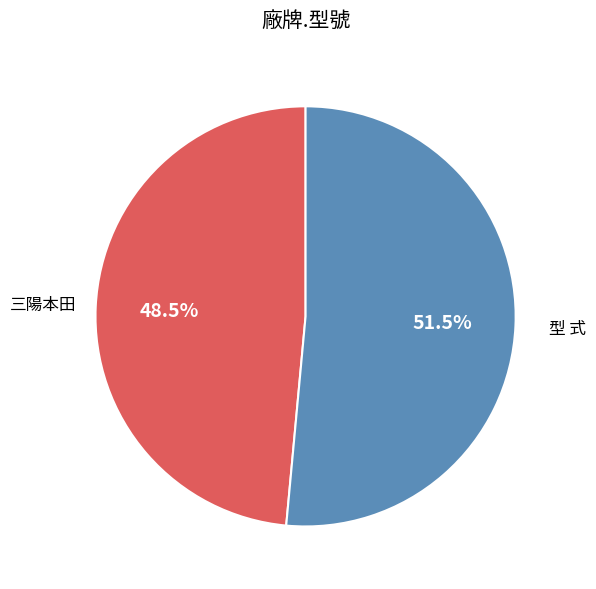

Approximately how many times larger is the value at 三陽本田 compared to 型 式?

0.9